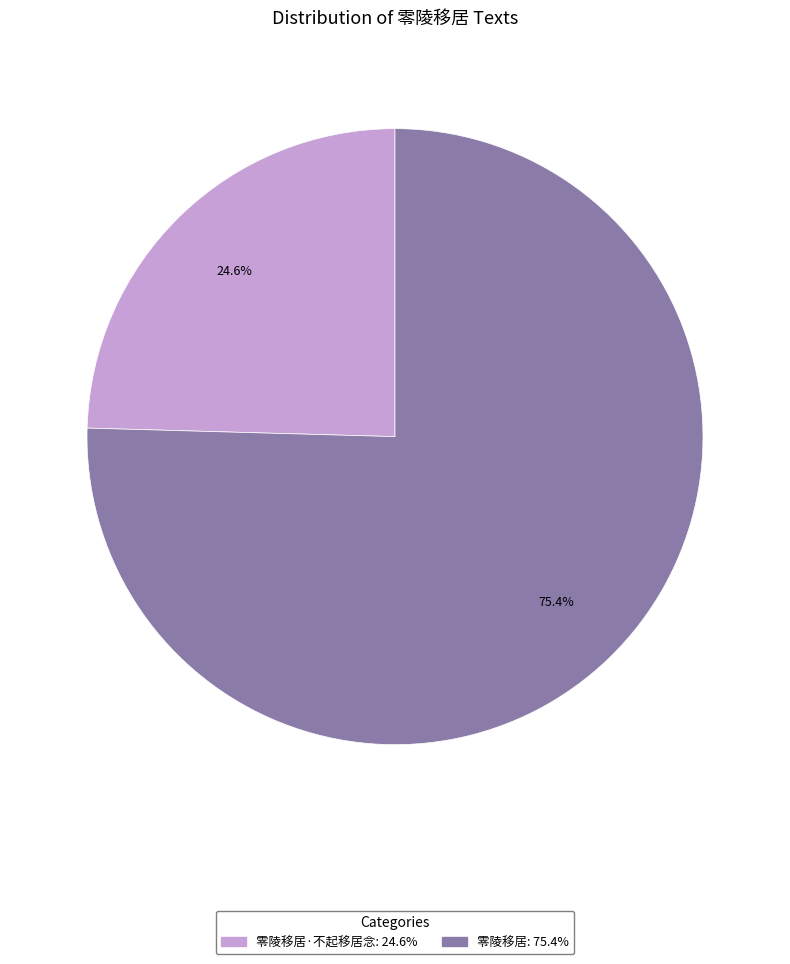

Is there a majority slice in this chart?

Yes